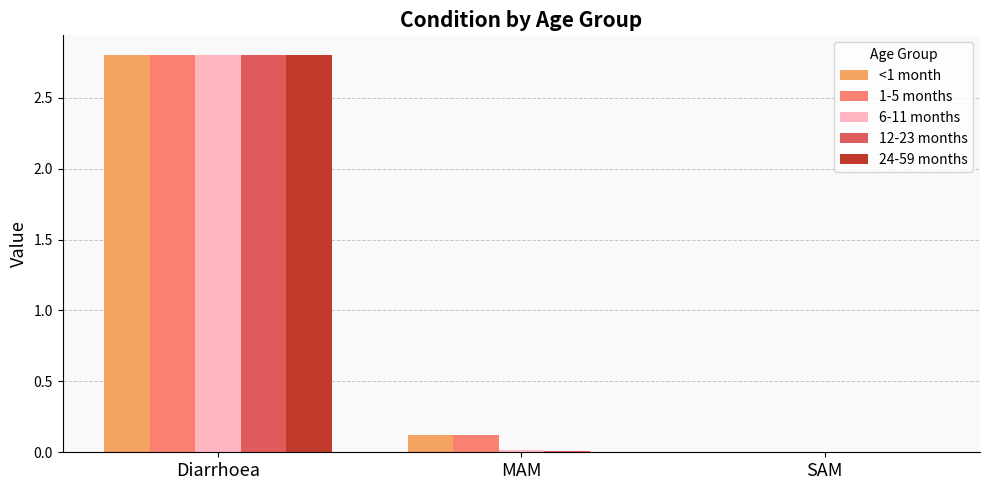

What is the maximum value for 1-5 months?

2.8